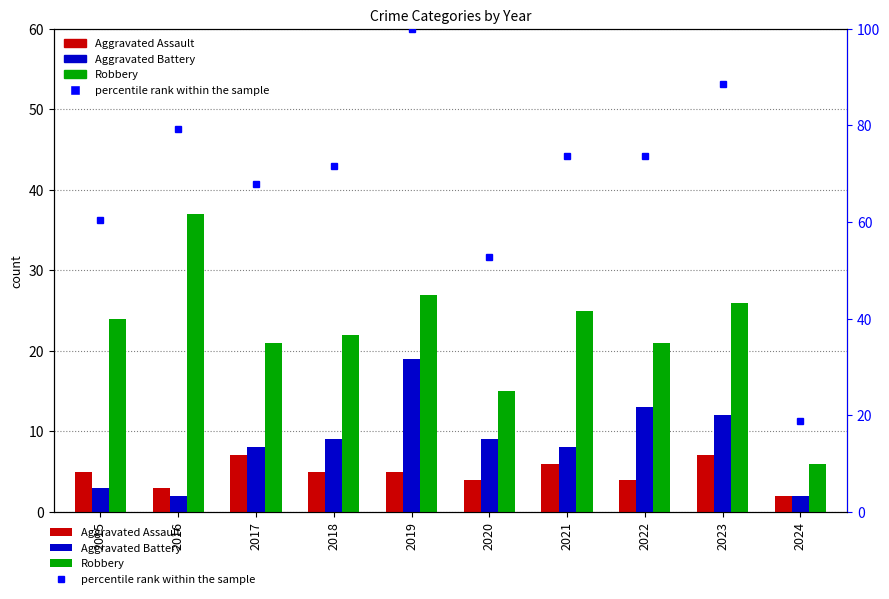

Which category has the highest value in the Aggravated Battery series?

2019